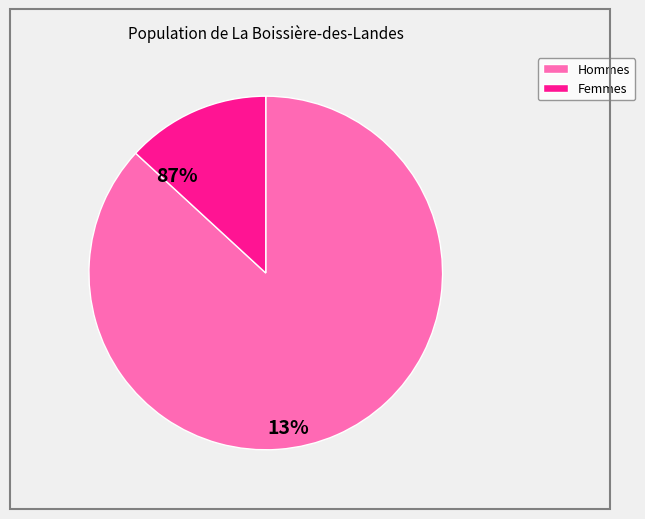

Count the number of slices in the pie.

2